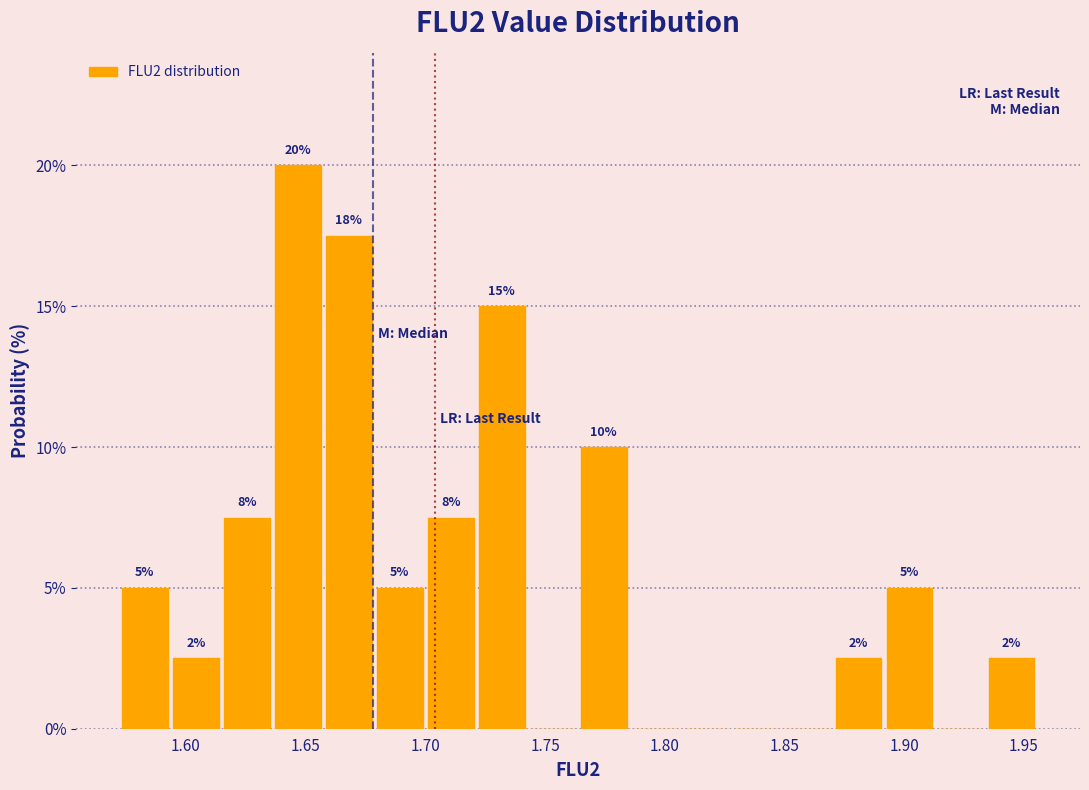

Over which range of the x-axis is the bar tallest?

1.635 to 1.655